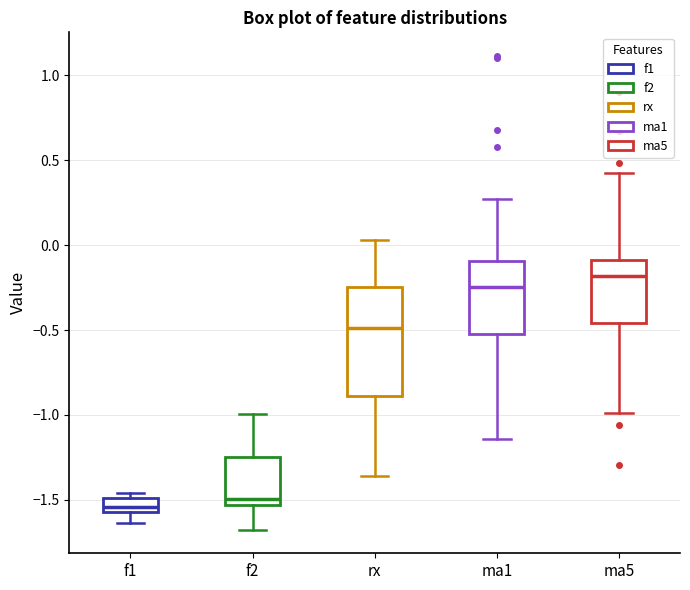

Comparing the boxes themselves (not the whiskers), which one is the tallest?

rx